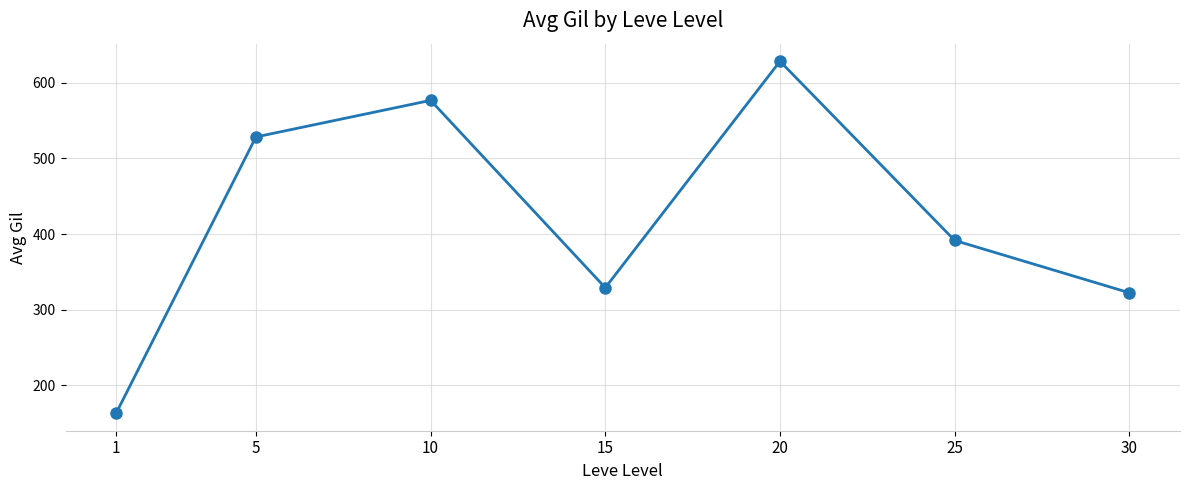

Read the value at 10.

576.7